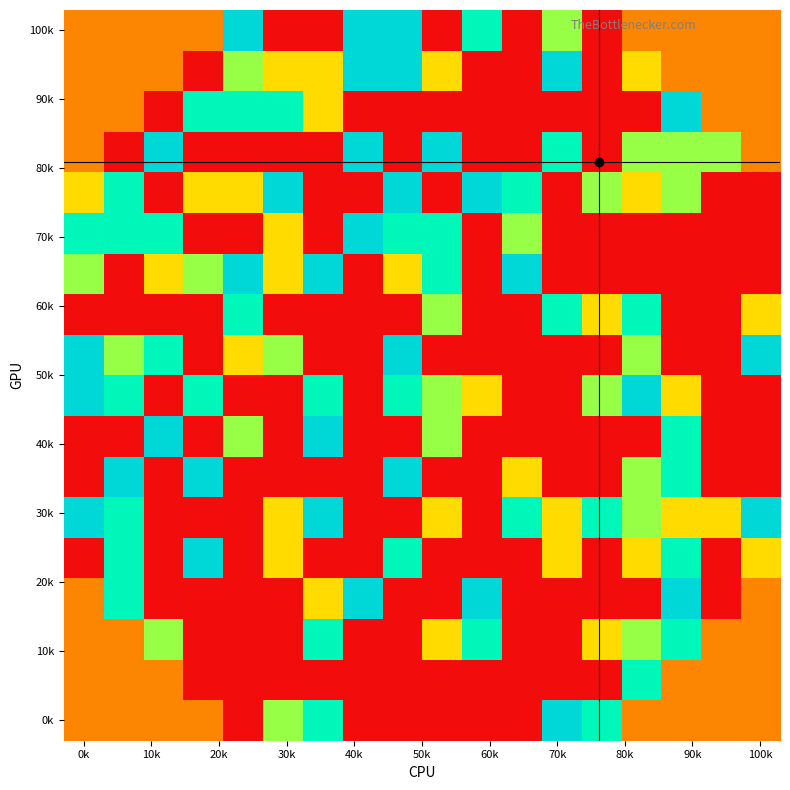

How many data points does each series have?

18